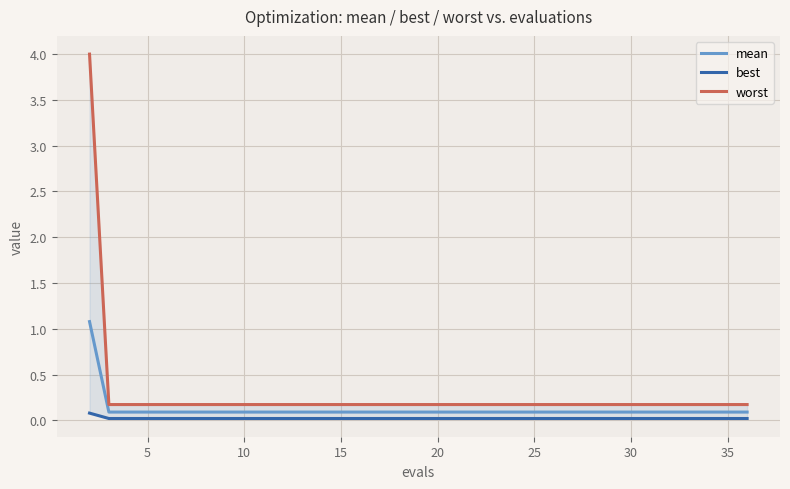

True or false: mean and worst intersect in this chart.

False